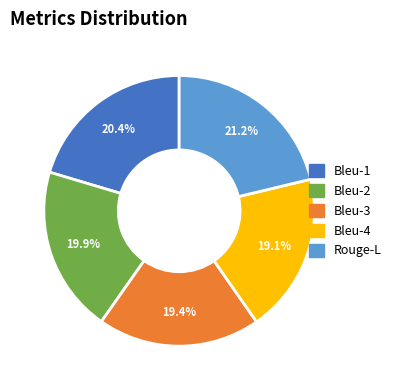

Does Bleu-2 account for over 50% of the chart?

No